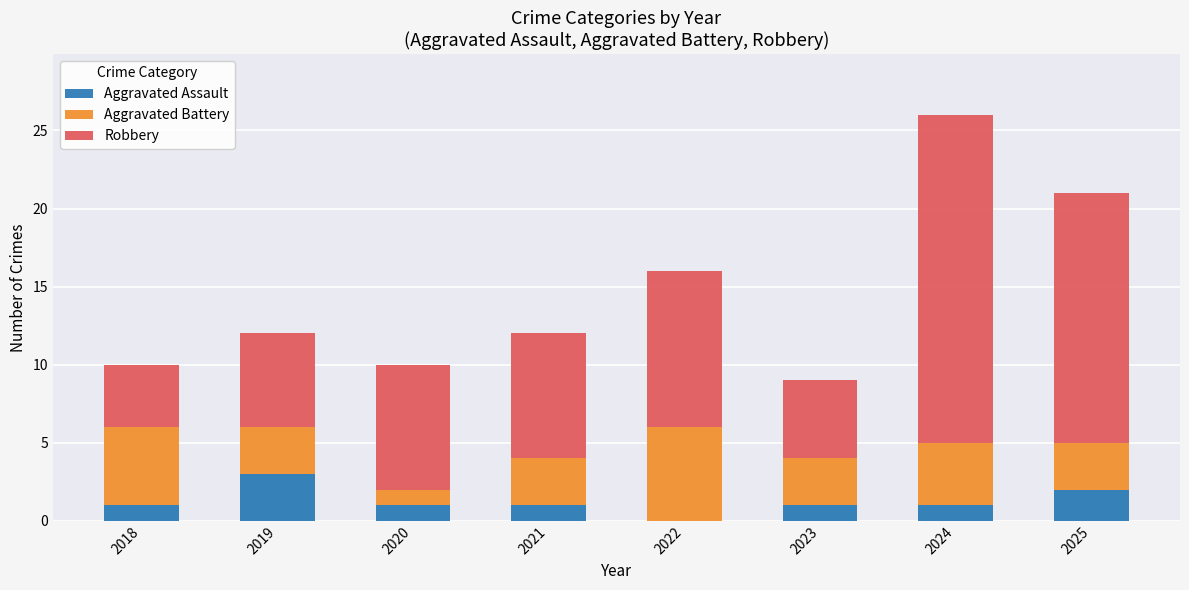

True or false: Aggravated Assault has a value of 0 at 2022.

True